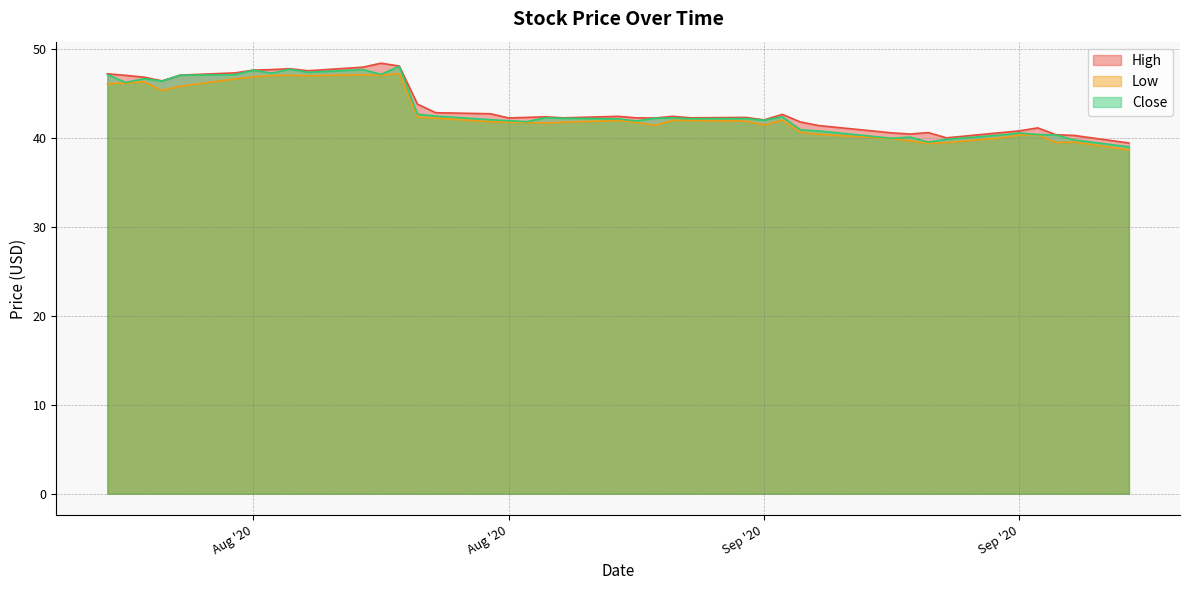

What is the difference between the maximum and minimum values in the High series?

9.0